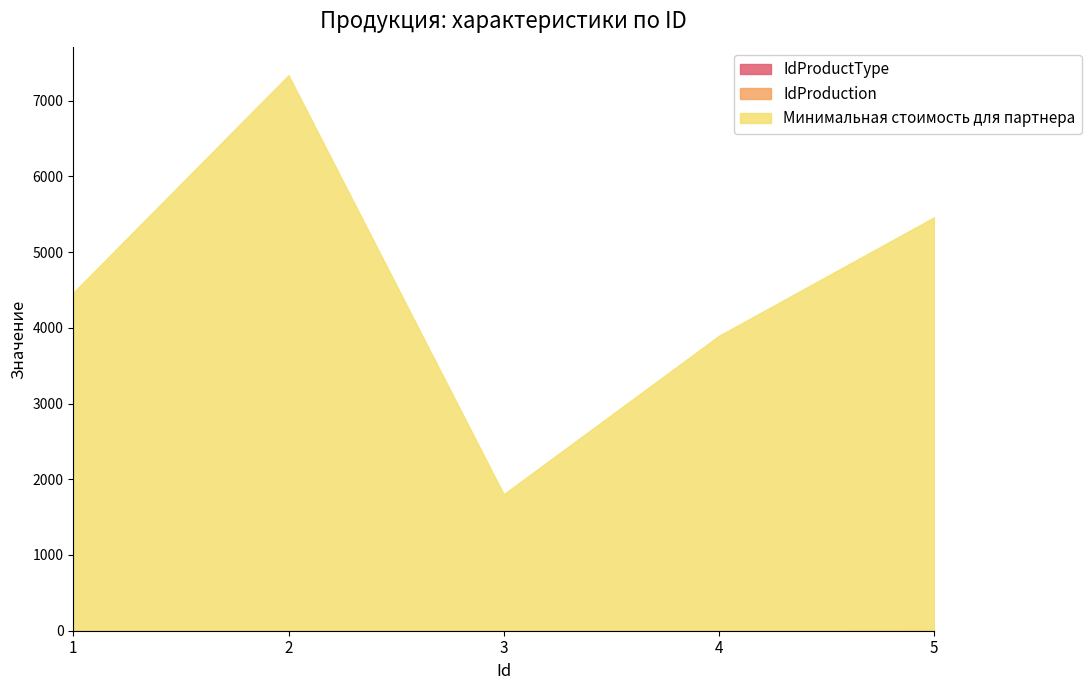

What is the sum of all Минимальная стоимость для партнера values?

22955.2